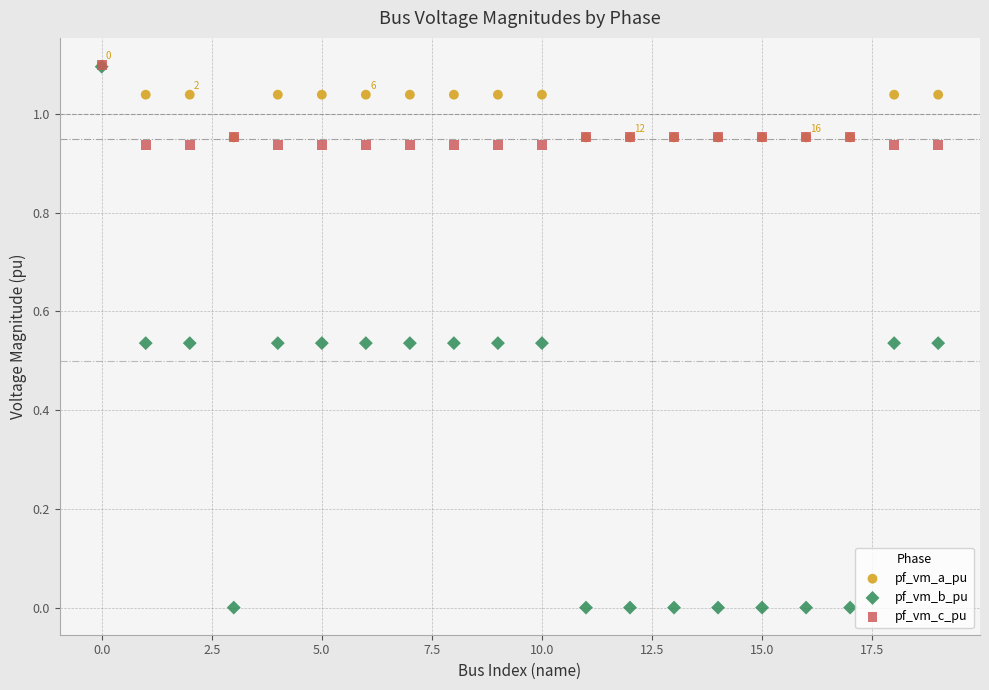

What are all the series names shown in the legend?

pf_vm_a_pu, pf_vm_b_pu, pf_vm_c_pu